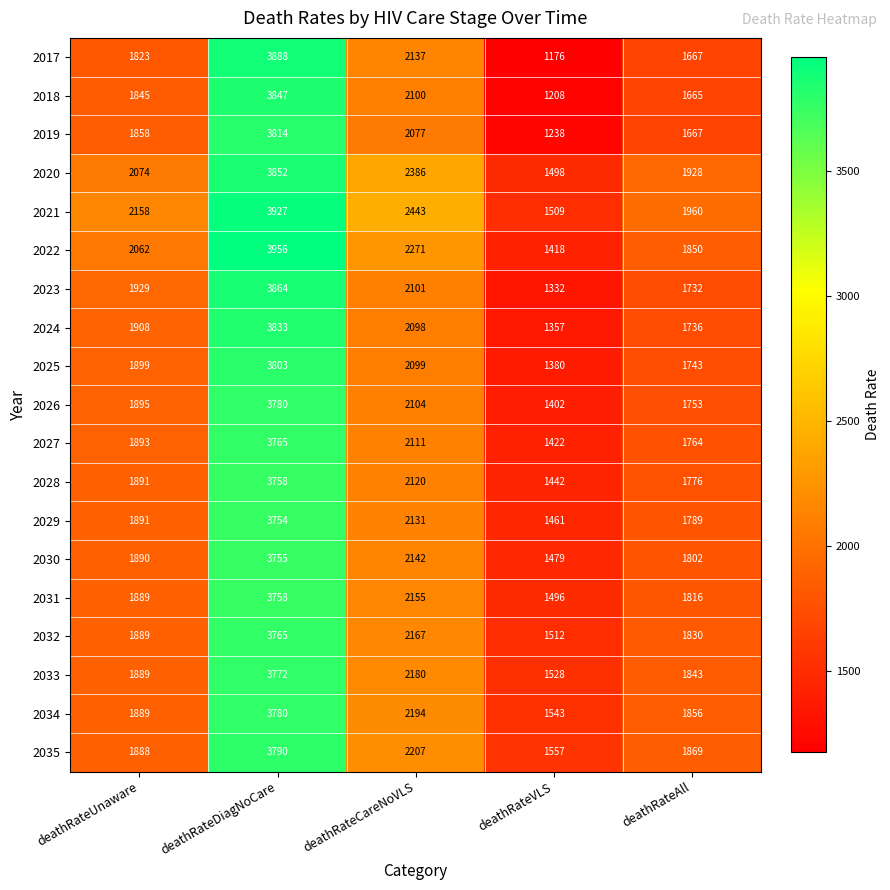

Which category has the highest value in the 2028 series?

deathRateDiagNoCare